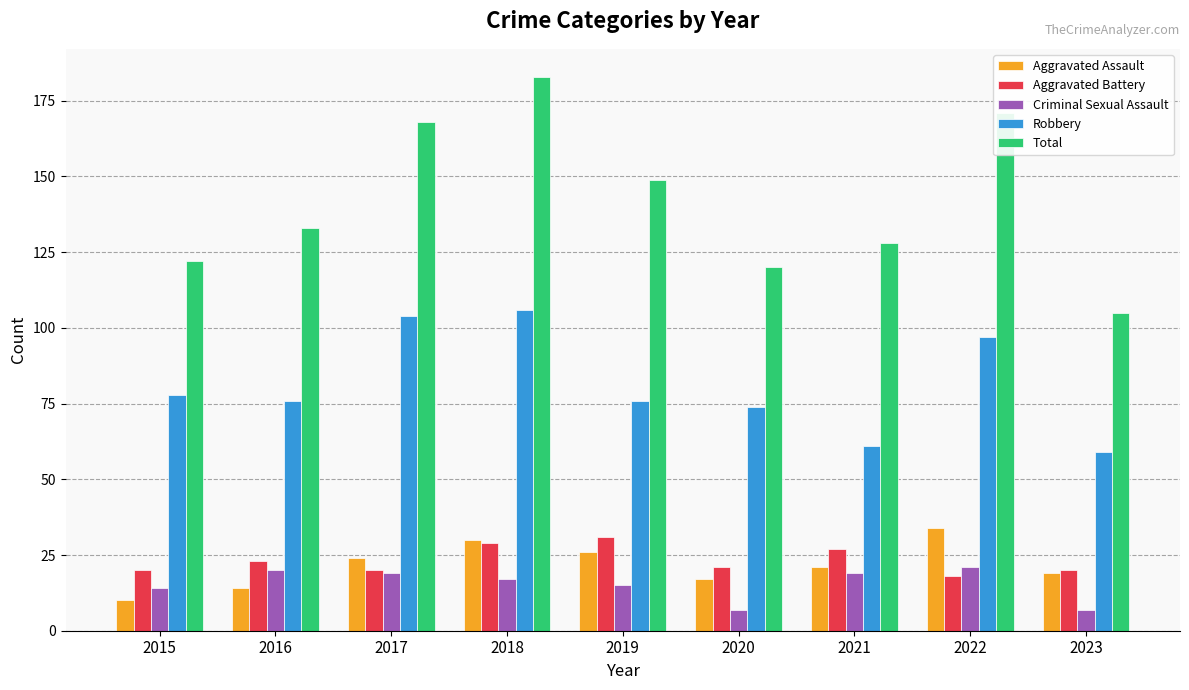

What is the difference between the highest and lowest values at 2021?

109